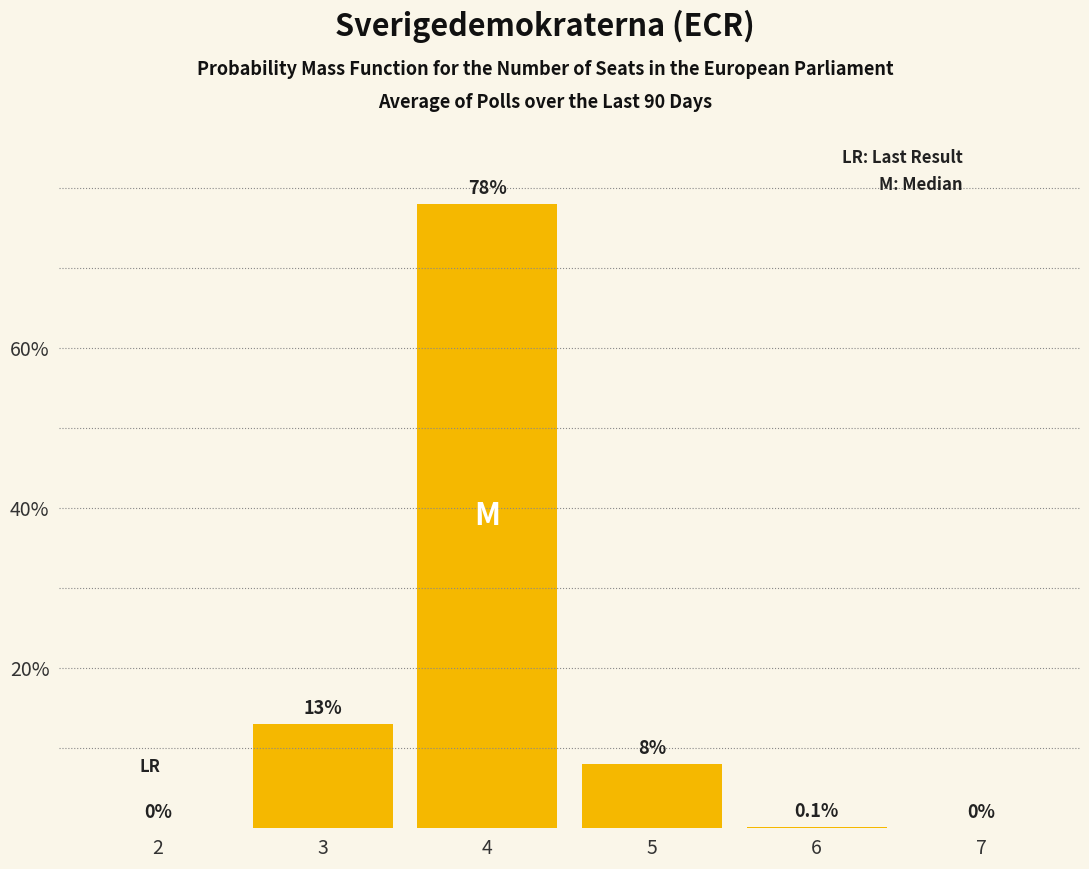

Reading left to right, transcribe all the data shown in this chart.

2=0.0	3=13.0	4=78.0	5=8.0	6=0.1	7=0.0